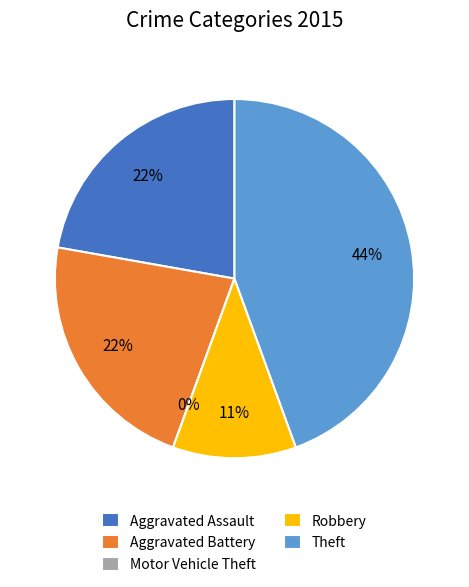

Which category has the biggest portion of the pie?

Theft